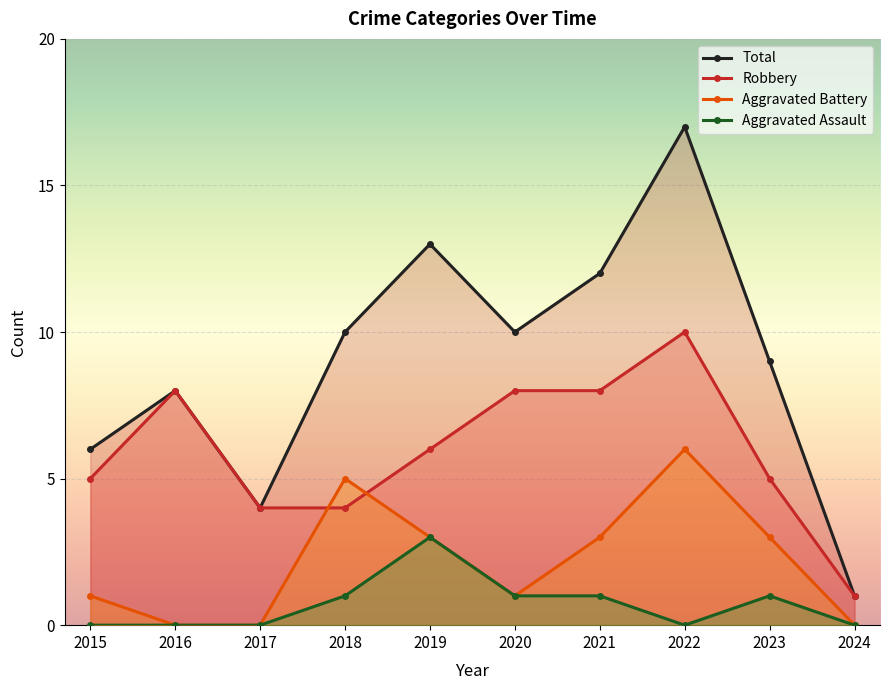

Is it true that Aggravated Assault equals 1 at 2024?

False